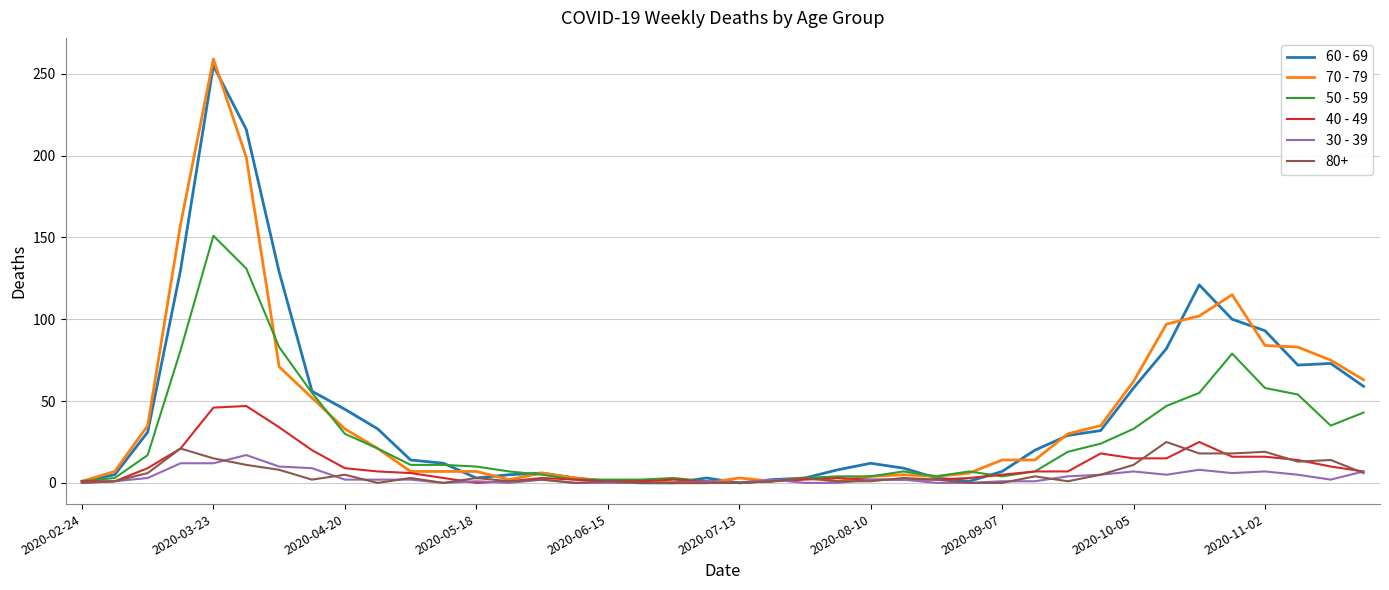

What is the difference between the second highest and minimum values in the 30 - 39 series?

12